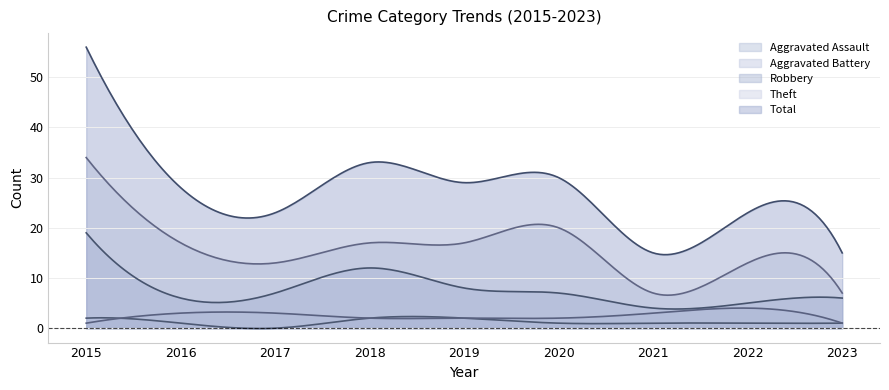

What is the value of the Aggravated Battery point at the 2nd from the left?

3